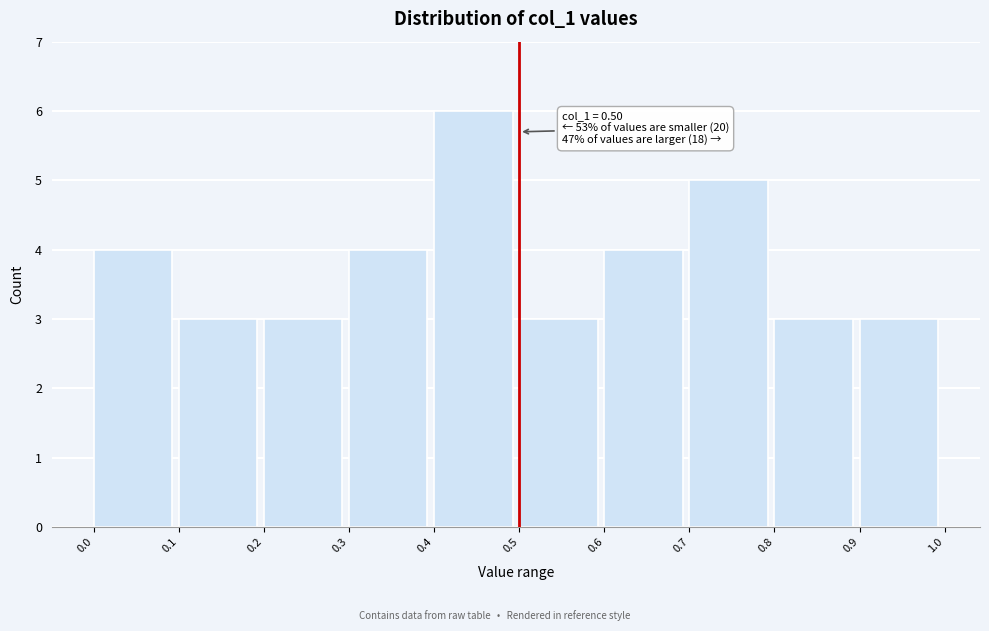

Which range on the x-axis has the tallest bar?

0.4 to 0.5